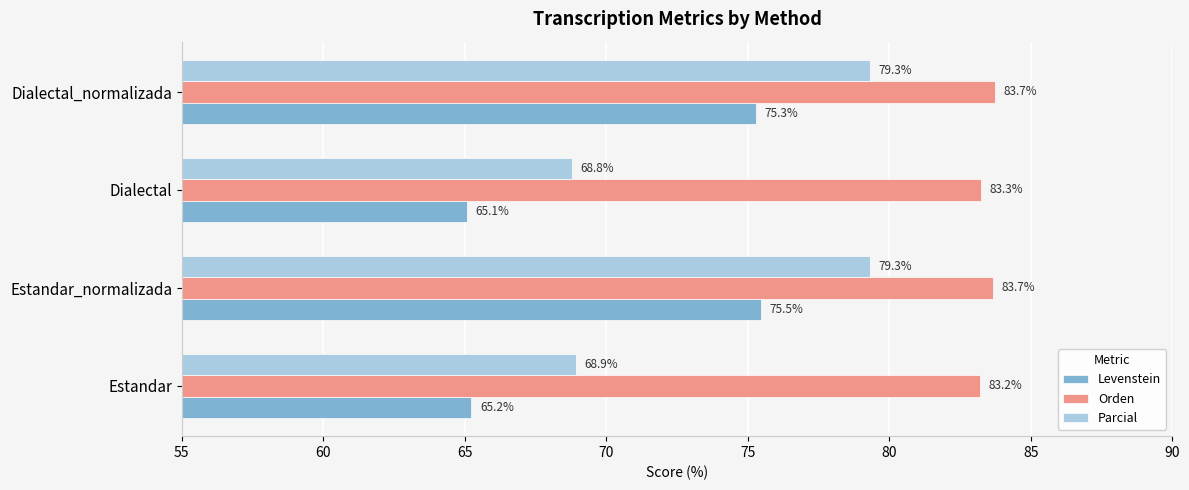

What is the spread (max minus min) of values at Dialectal?

18.2